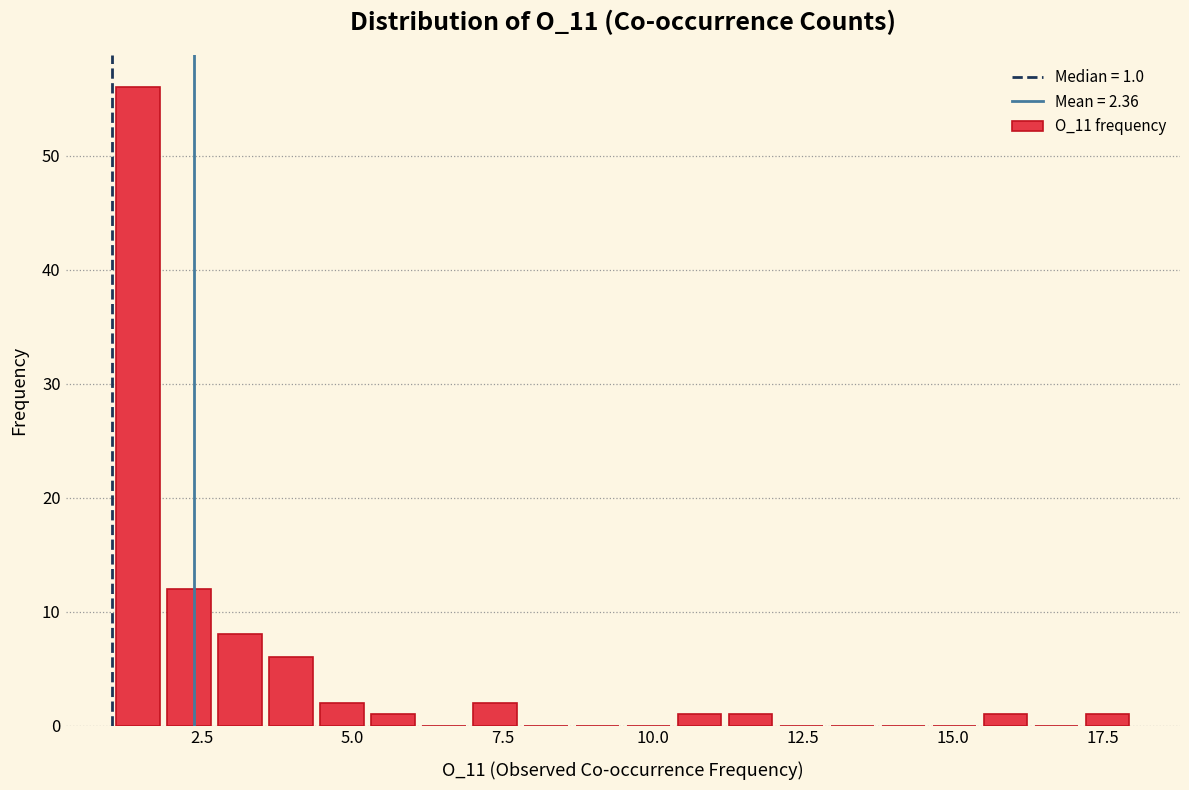

Read against the x-axis, roughly where is the centre of the tallest bar?

1.5